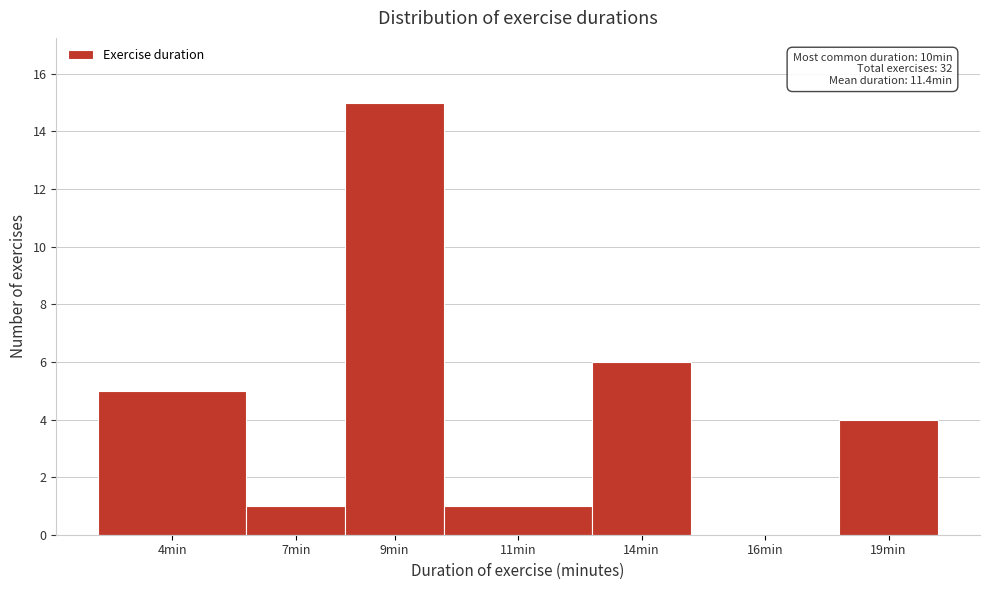

Reading left to right, what are all the values shown in this chart?

4min=5	7min=1	9min=15	11min=1	14min=6	16min=0	19min=4